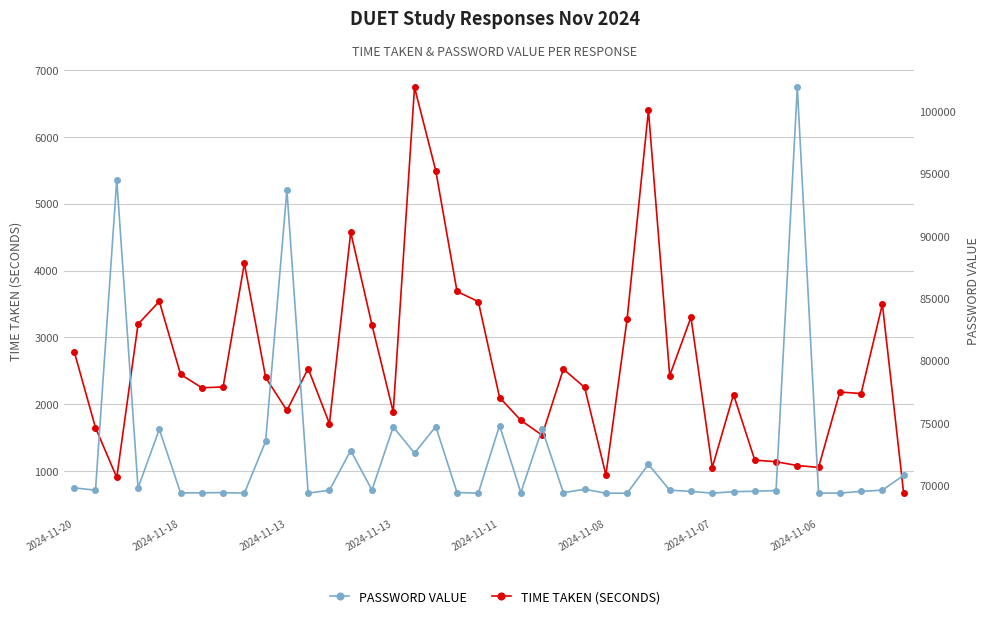

True or false: Password Value and Time Taken (seconds) intersect in this chart.

False